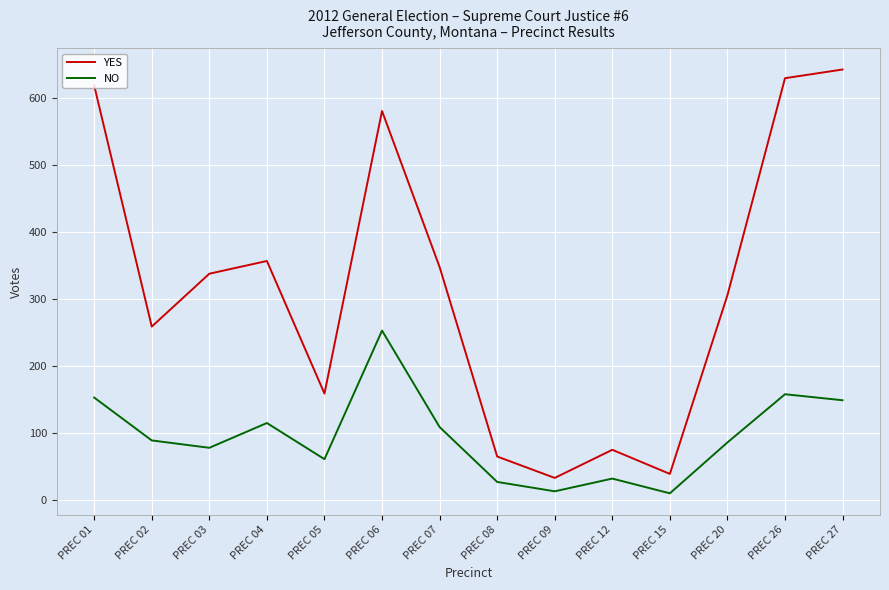

What is the difference between the maximum and second lowest values in the YES series?

604